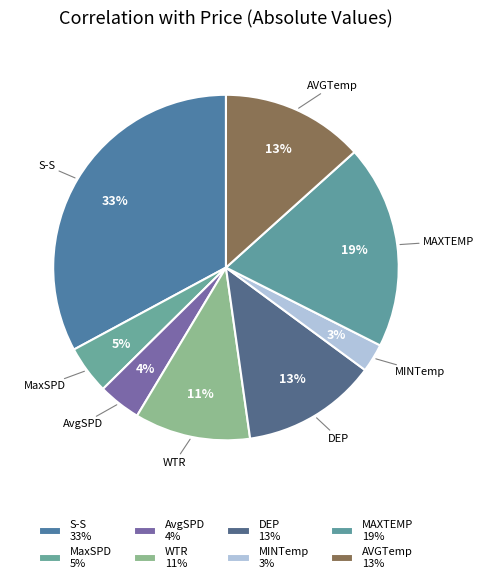

How many slices are in this pie chart?

8